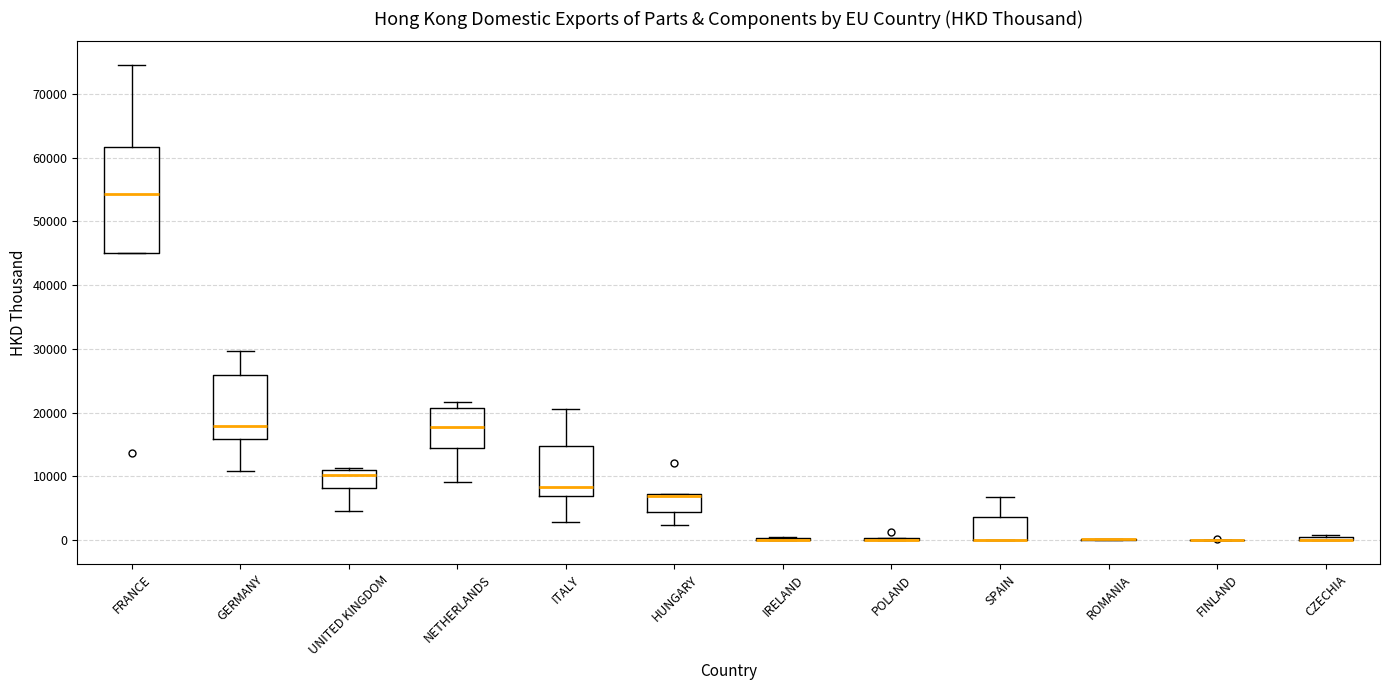

Comparing the boxes themselves (not the whiskers), which one is the tallest?

FRANCE